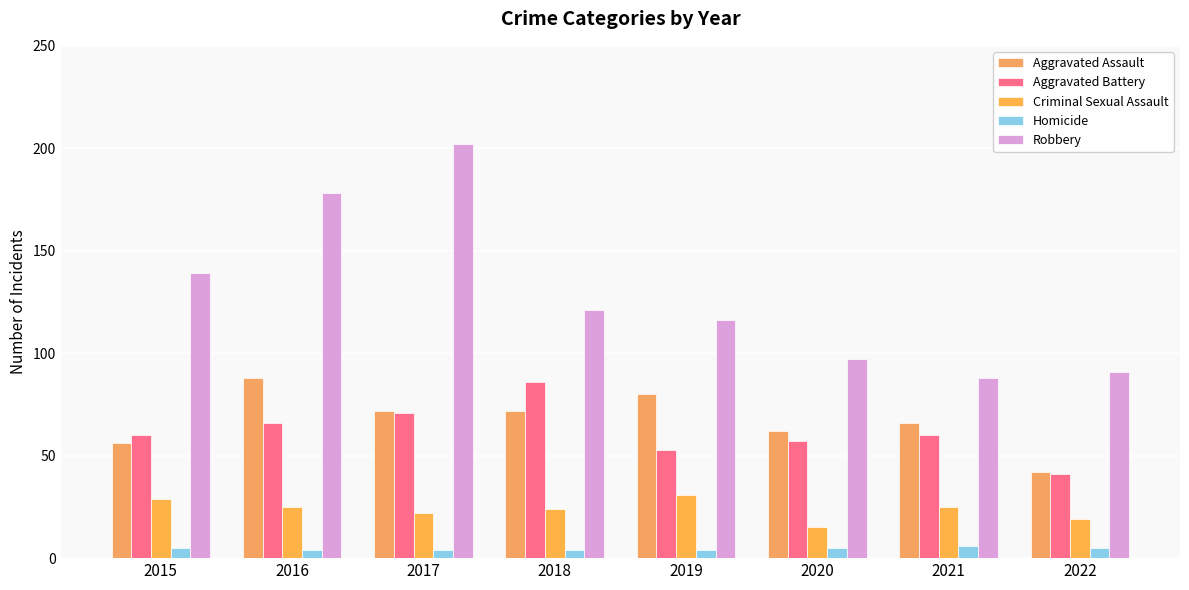

What is the difference between the Homicide values at 2021 and 2015?

1